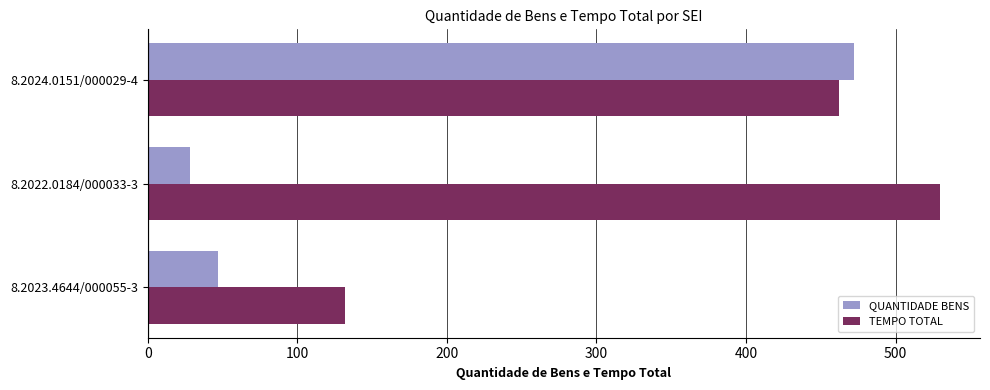

What is the sum of all QUANTIDADE BENS values?

547